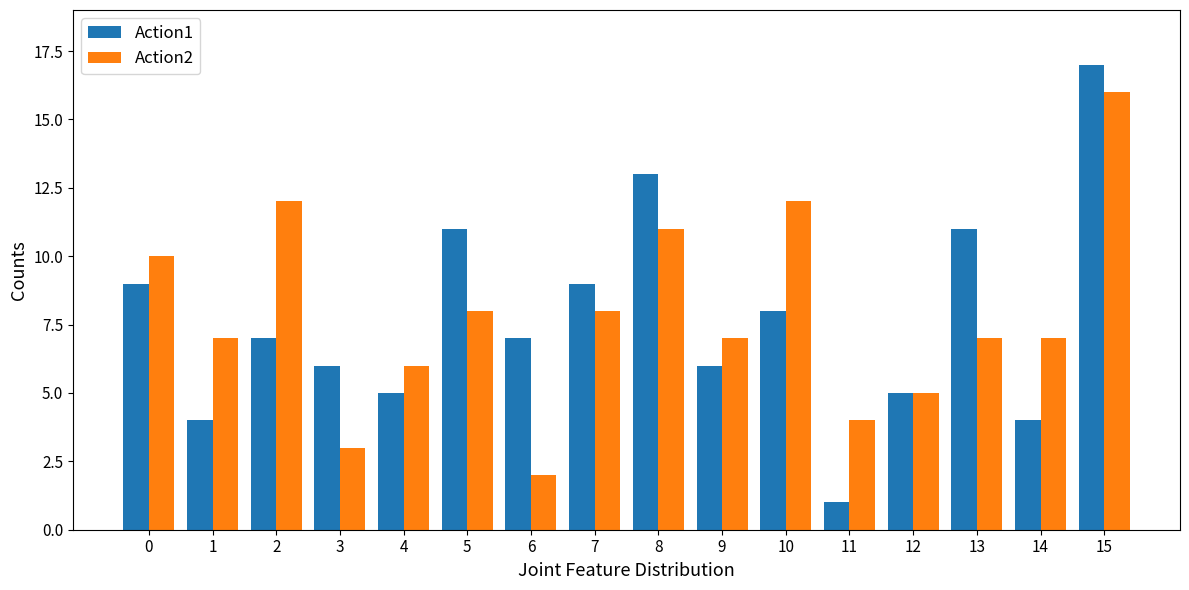

What is the difference between the highest and lowest values at 9?

1